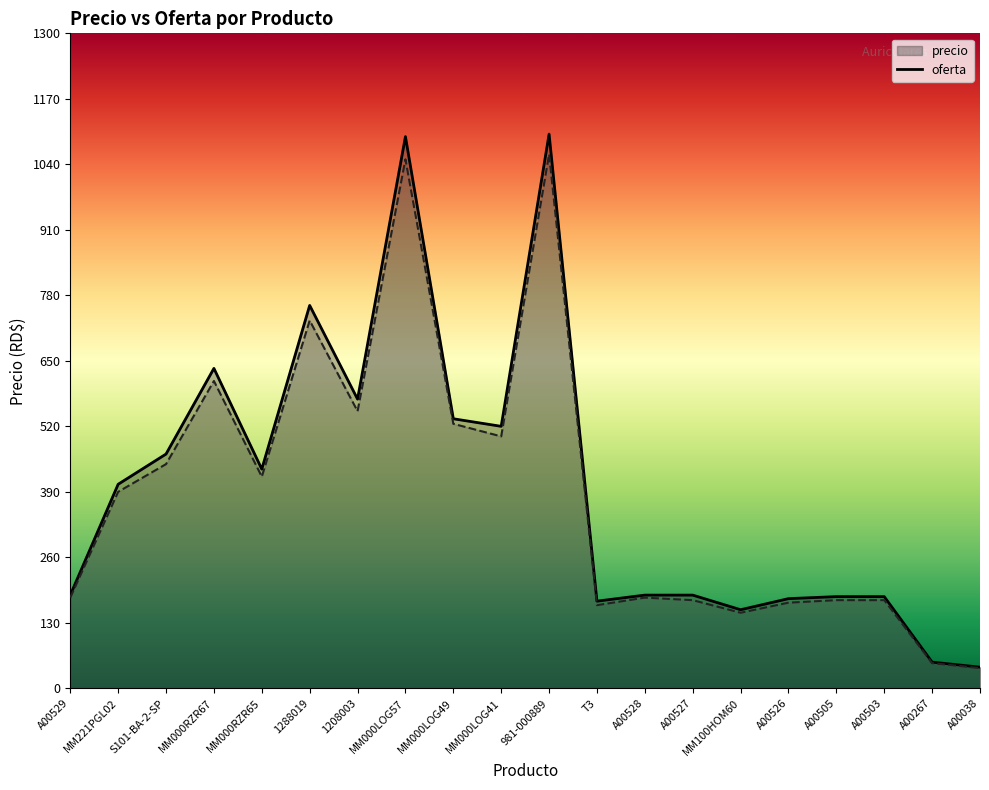

Rank the series at A00526 from highest to lowest value.

precio, oferta